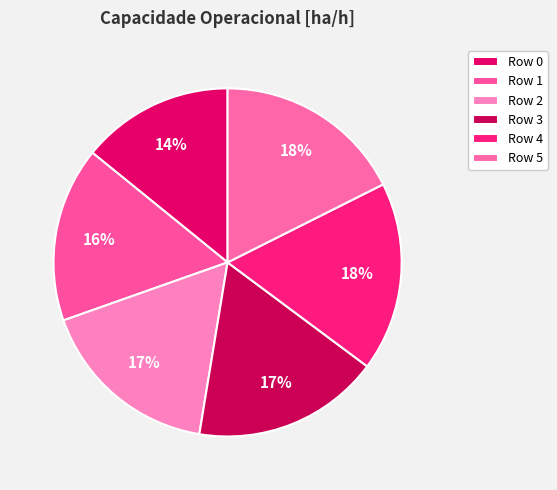

What is the smallest slice in the pie chart?

Row 0